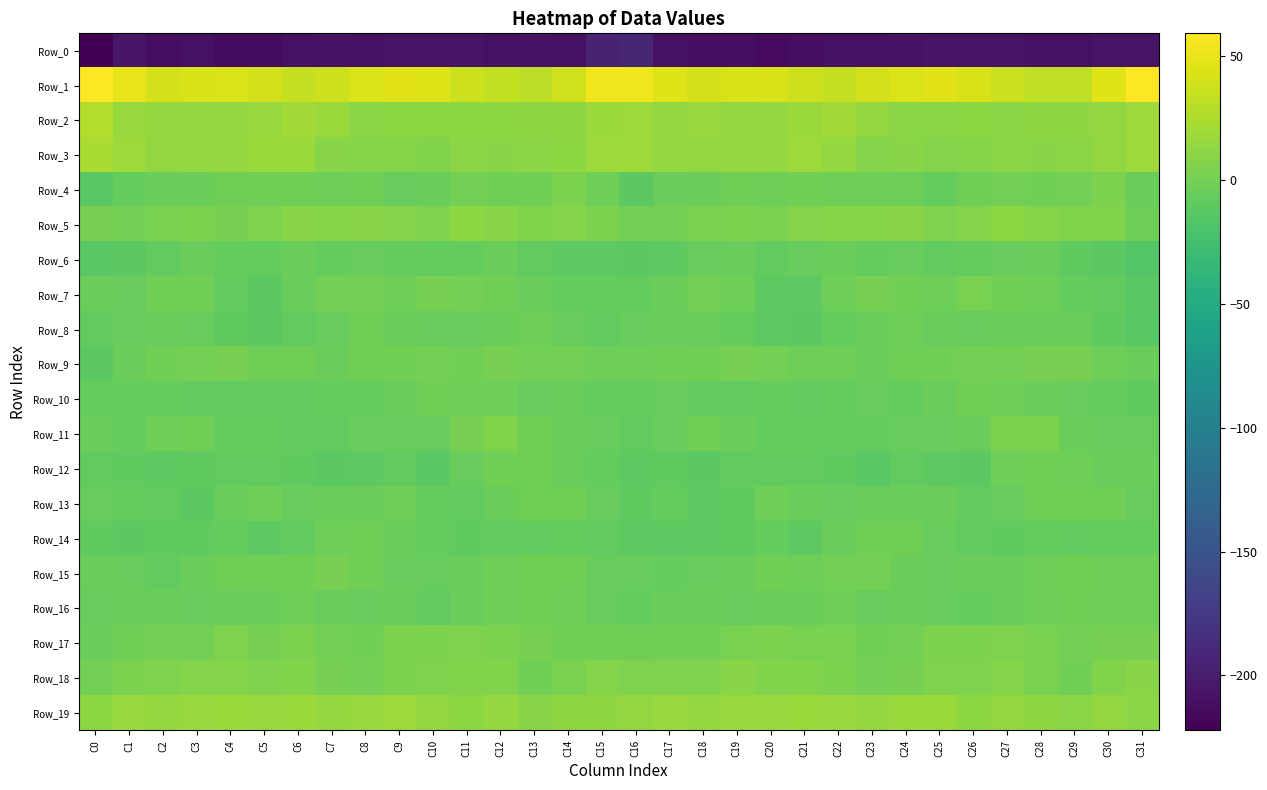

What is the difference between the highest and lowest values at C21?

249.8